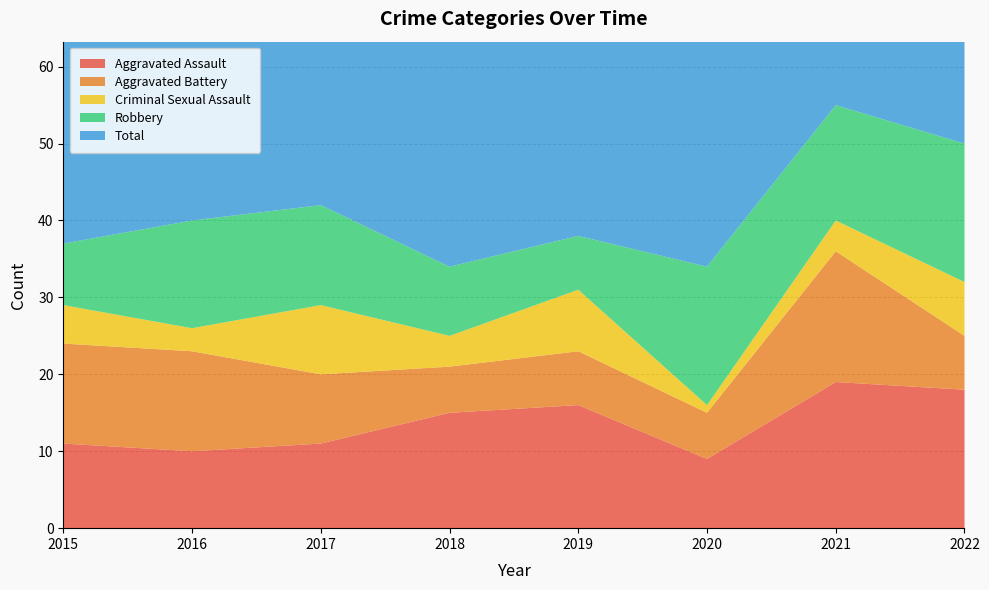

Reading left to right, transcribe all the data shown in this chart.

Aggravated Assault: 11	10	11	15	16	9	19	18
Aggravated Battery: 13	13	9	6	7	6	17	7
Criminal Sexual Assault: 5	3	9	4	8	1	4	7
Robbery: 8	14	13	9	7	18	15	18
Total: 37	41	43	34	38	35	55	50